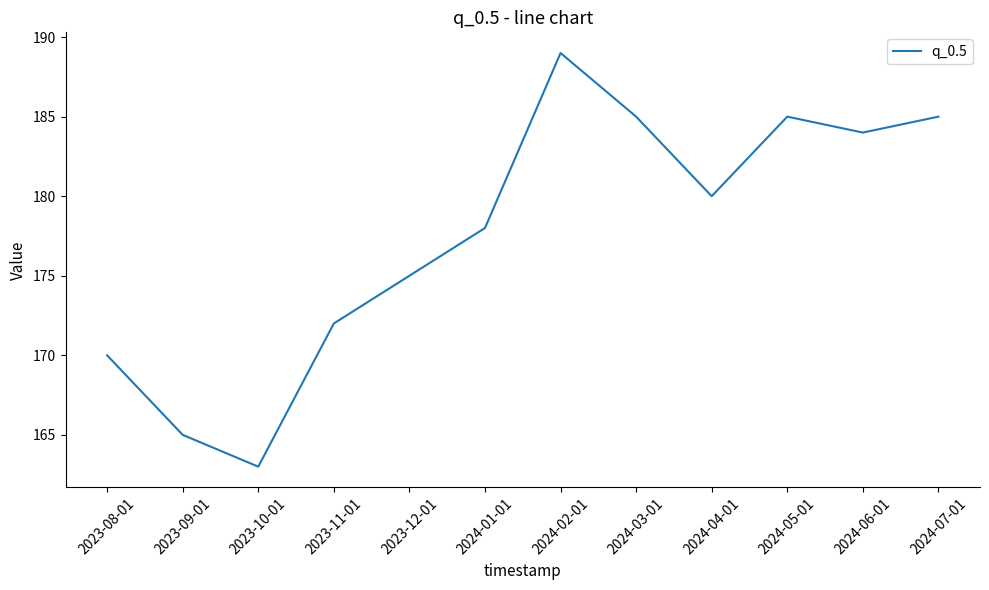

How many lines are shown in the chart?

1